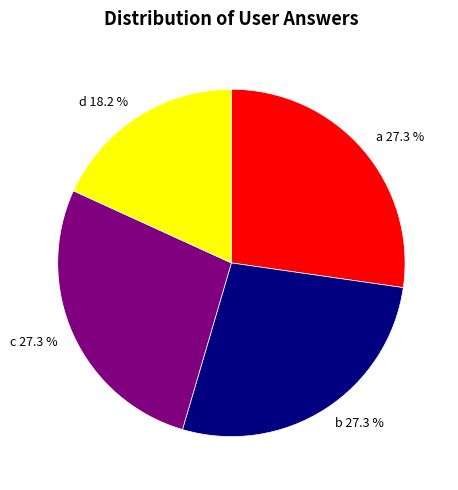

What percentage is the a slice, to the nearest percent?

27%